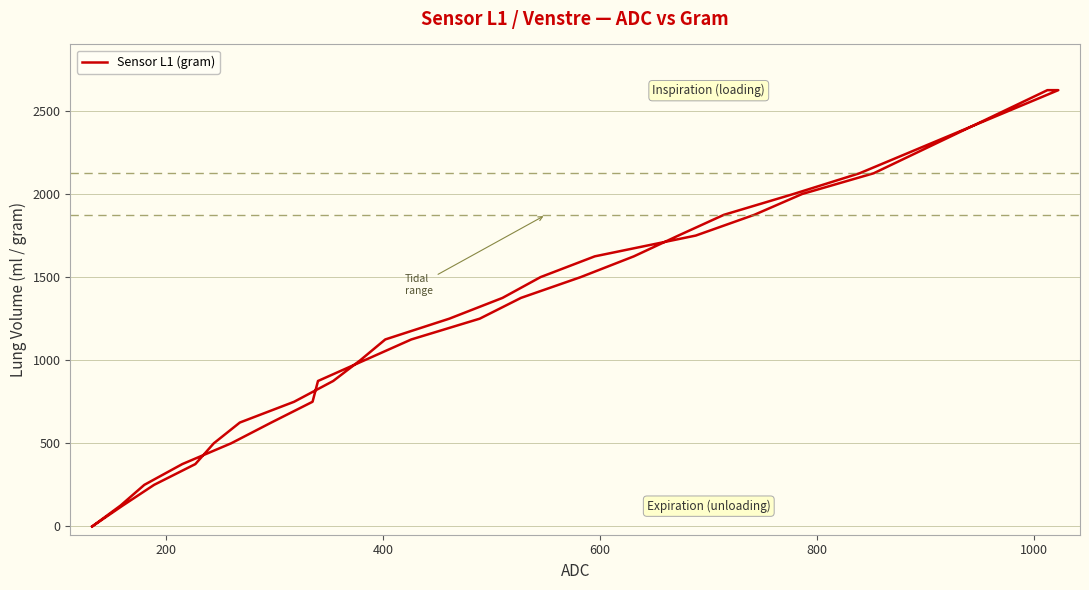

Does the chart have visible grid lines?

Yes